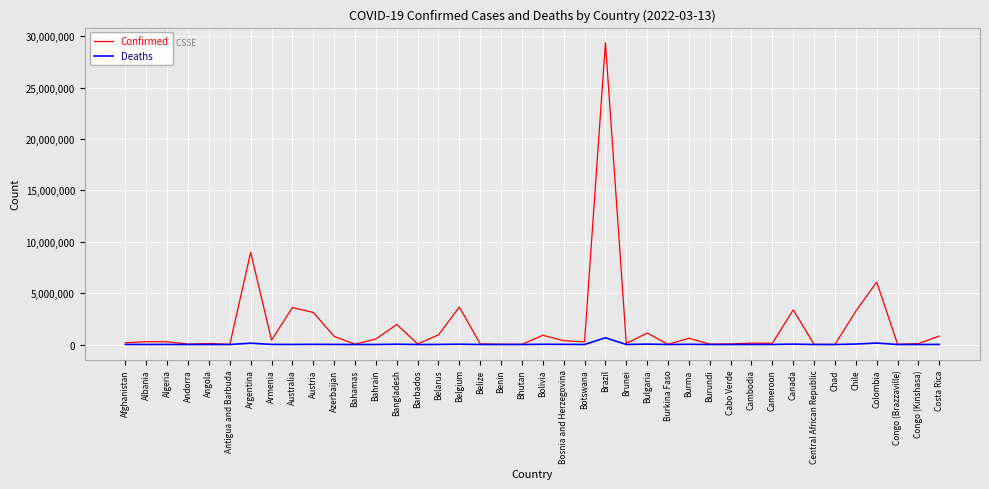

What is the difference between the Confirmed values at Antigua and Barbuda and Bolivia?

889885